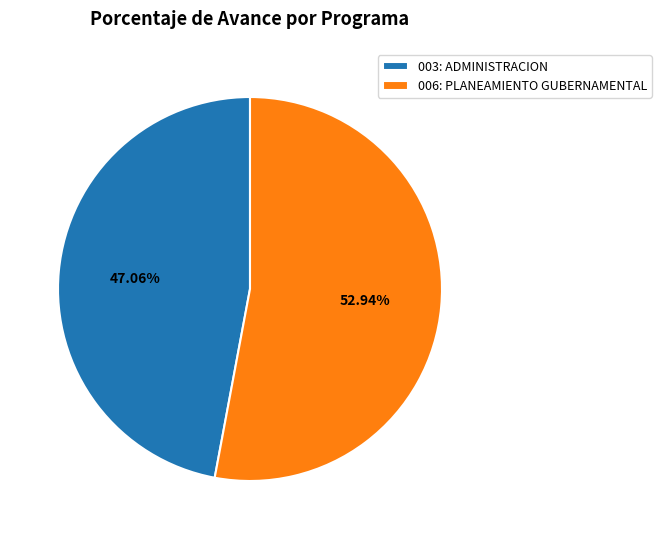

What is the majority slice?

006: PLANEAMIENTO GUBERNAMENTAL